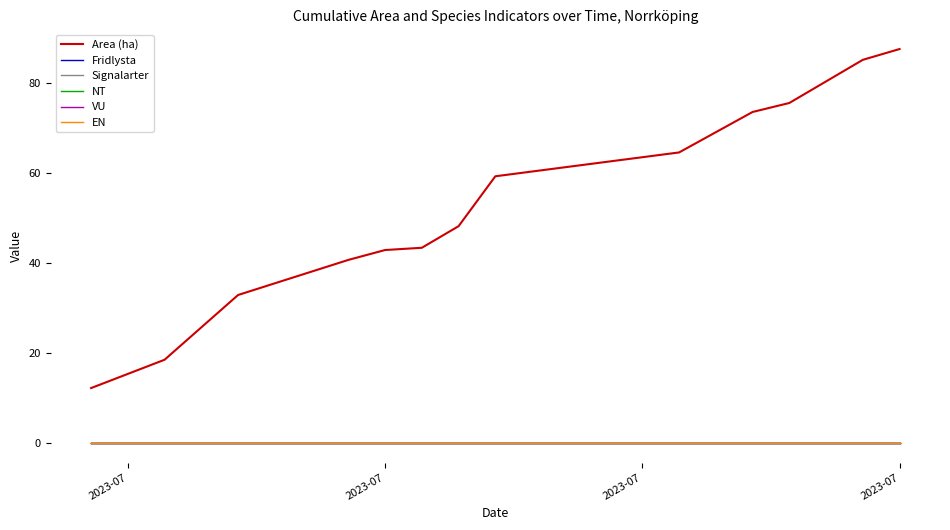

True or false: Area (ha) and EN intersect in this chart.

False